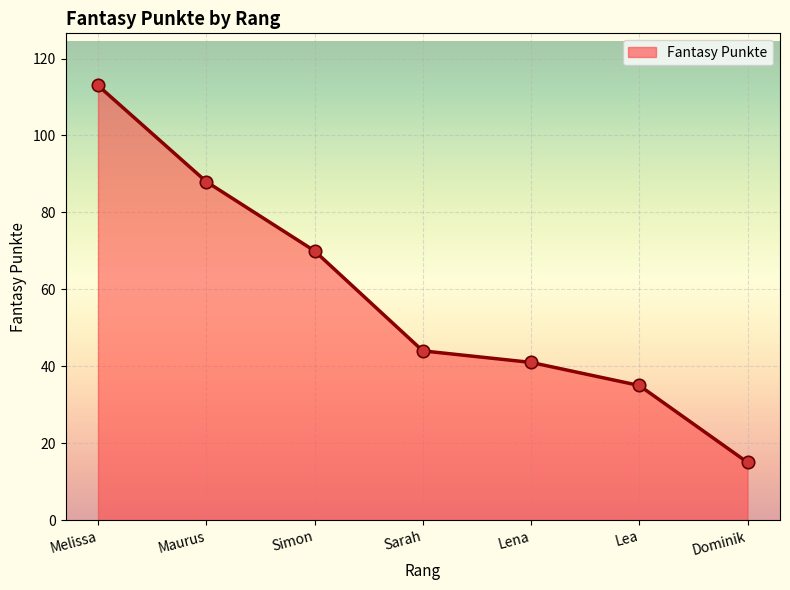

Approximately how many times larger is the value at Lena compared to Maurus?

0.5